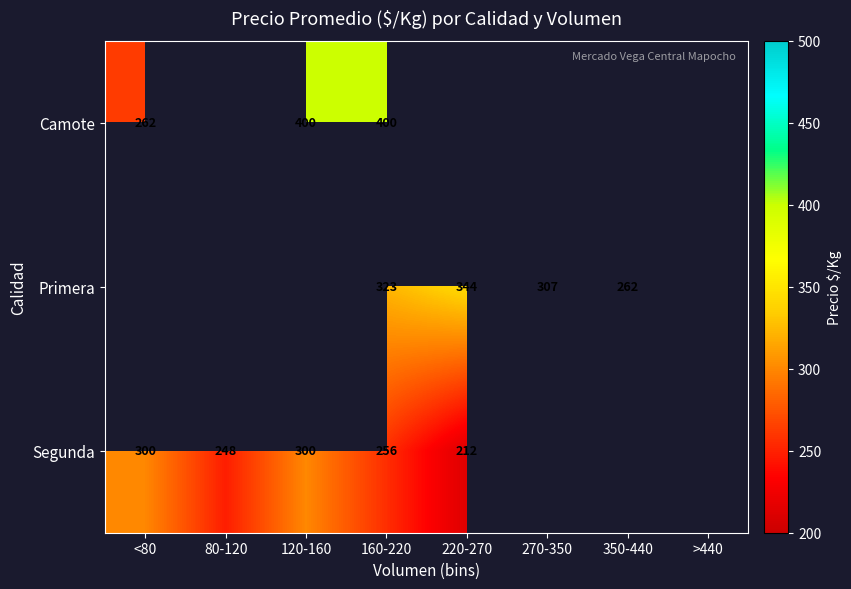

Is the value of Camote at 160-220 greater than the value of Primera at 270-350?

Yes